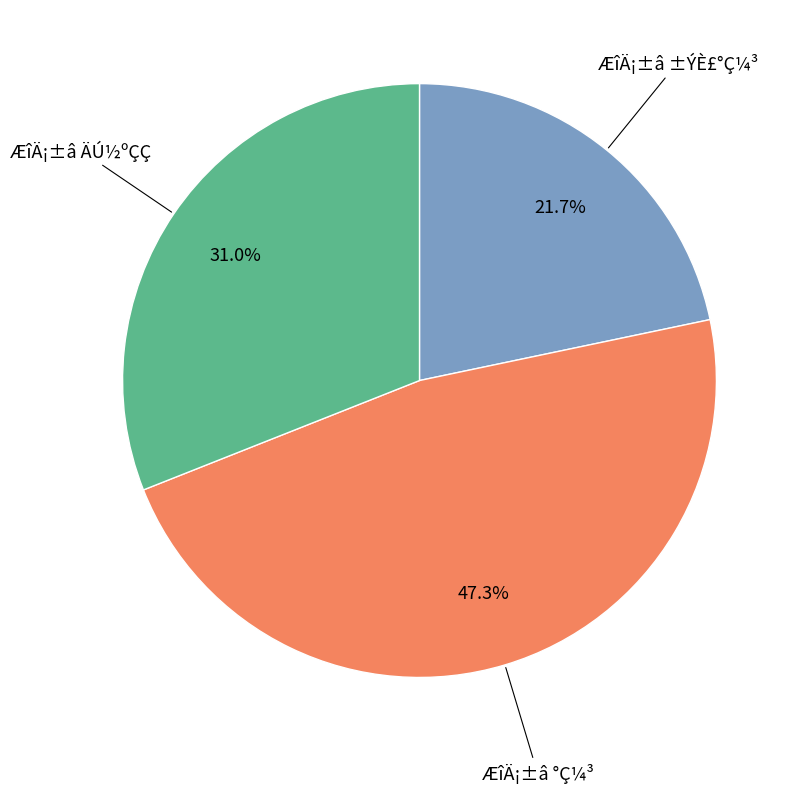

Is there a majority slice in this chart?

No